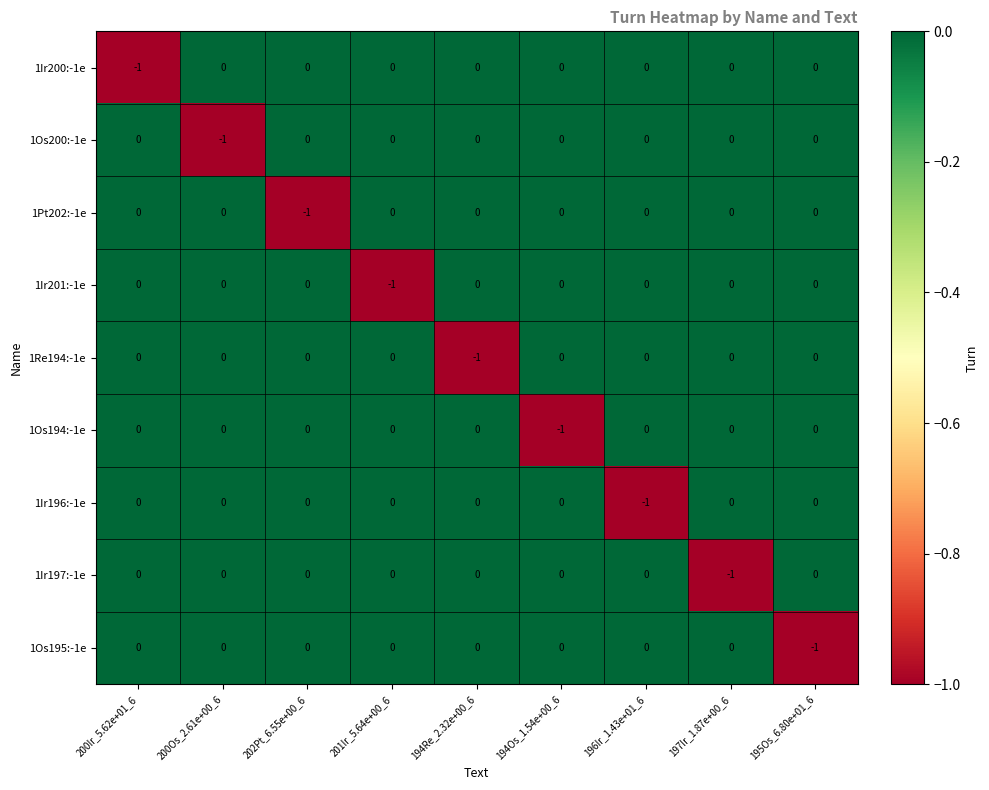

The value of 1Os194:-1e at 202Pt_6.55e+00_6 is 0. True or false?

True